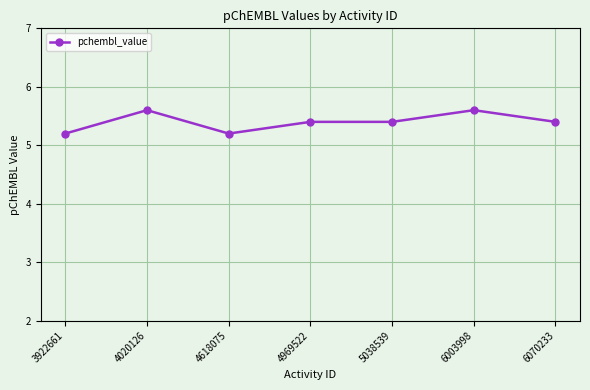

Does the chart have visible grid lines?

Yes